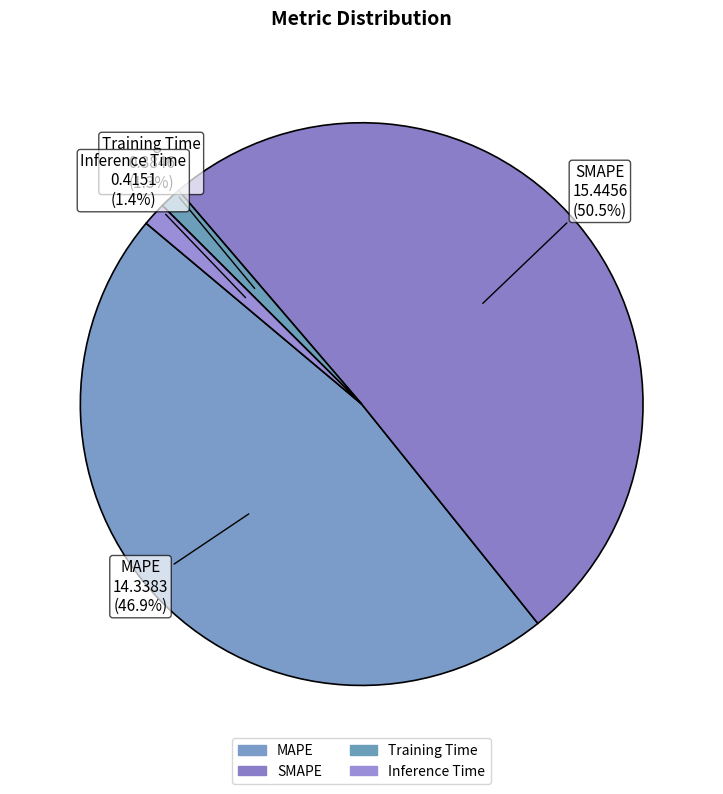

Which has a higher value, SMAPE or MAPE?

SMAPE